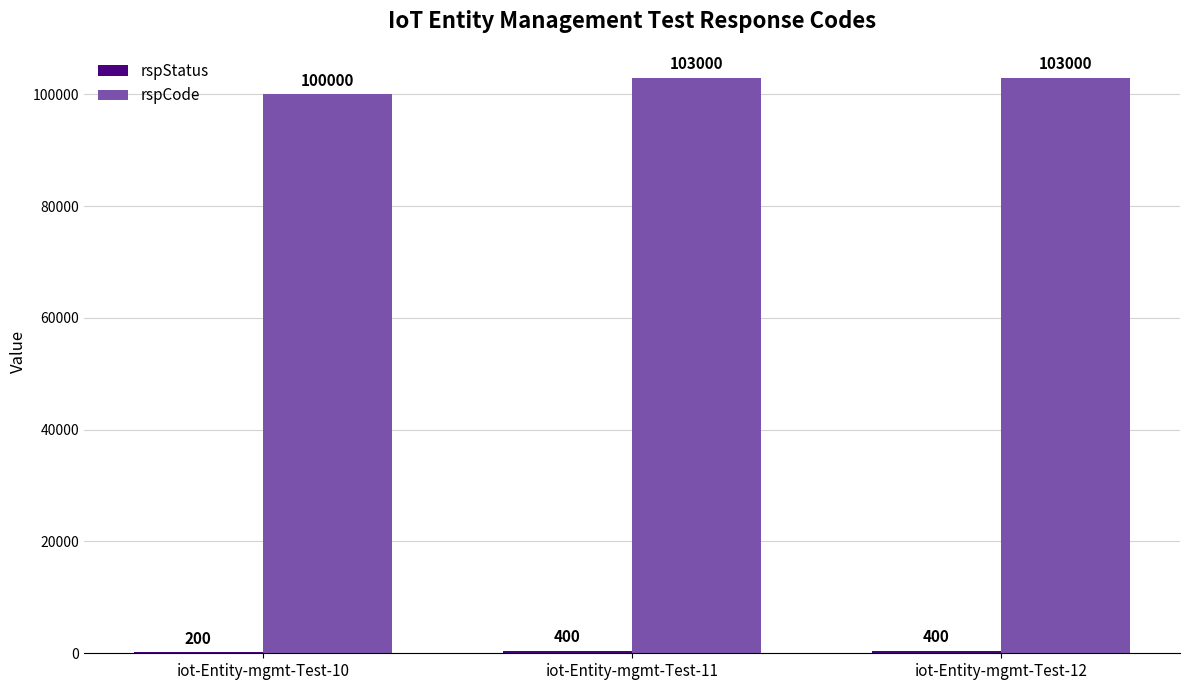

What is the sum of the rspCode values at iot-Entity-mgmt-Test-10 and iot-Entity-mgmt-Test-11?

203000